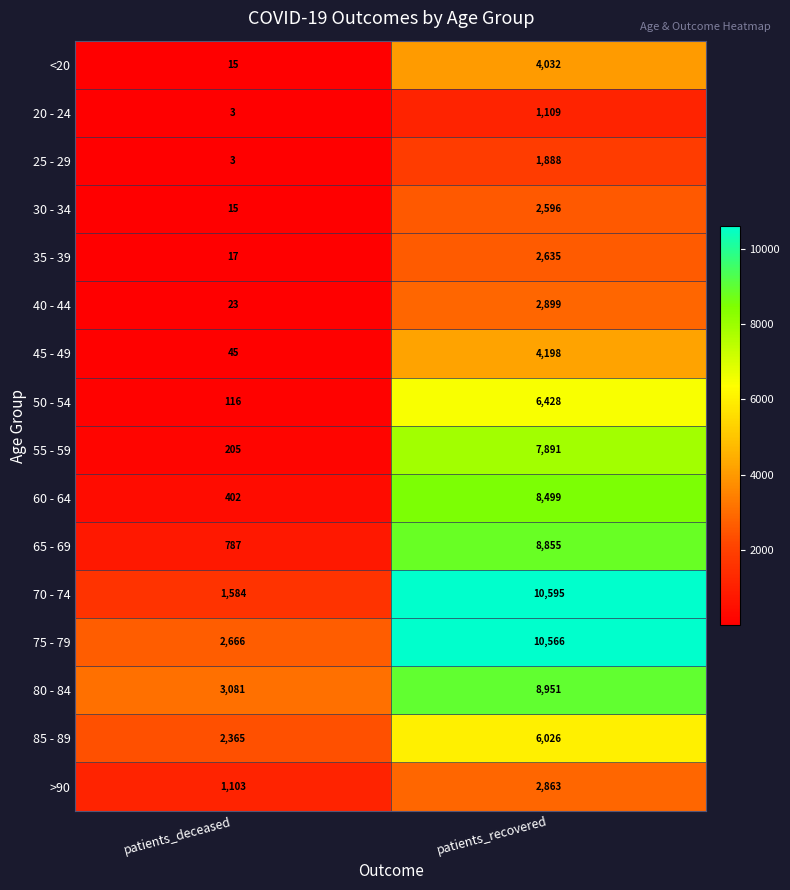

Count the number of data series in this chart.

16